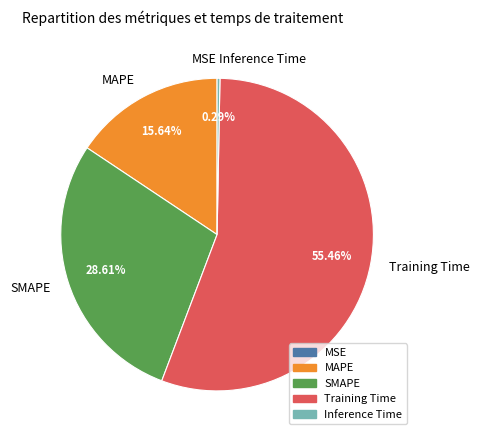

Is MAPE the majority of the pie?

No